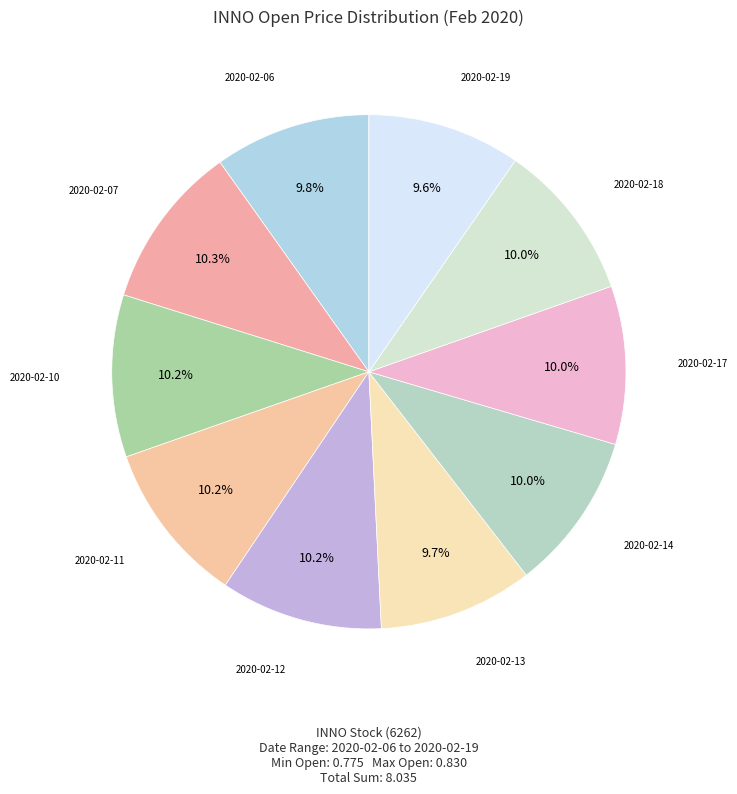

Which slice is the smallest?

2020-02-19